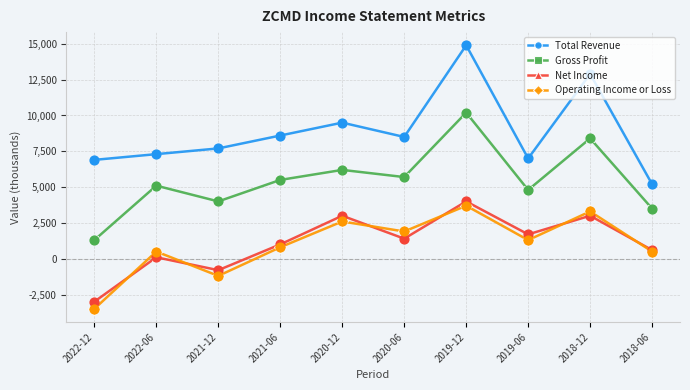

What are all the series names shown in the legend?

Total Revenue, Gross Profit, Net Income, Operating Income or Loss